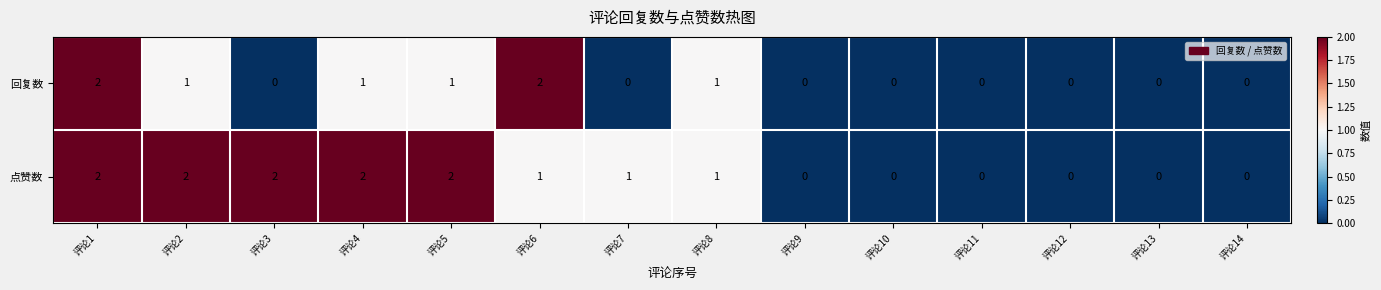

What is the sum of all 回复数 values?

8